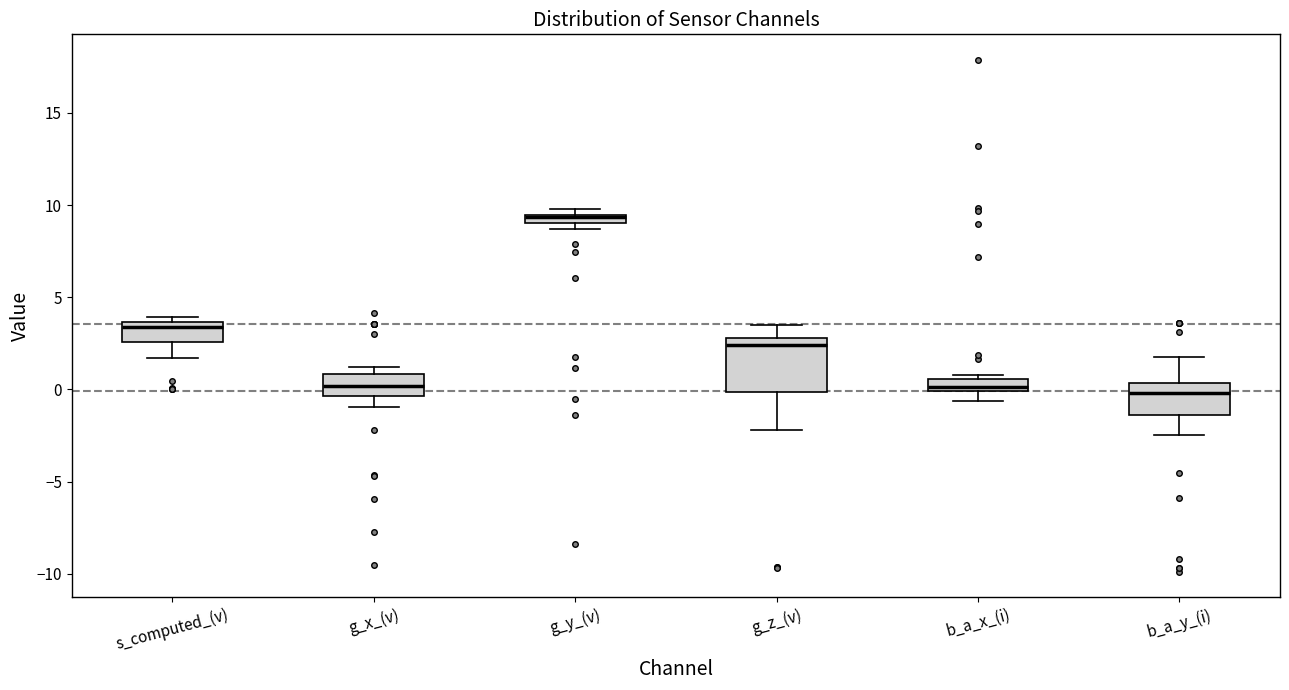

Comparing the boxes themselves (not the whiskers), which one is the tallest?

g_z_(v)